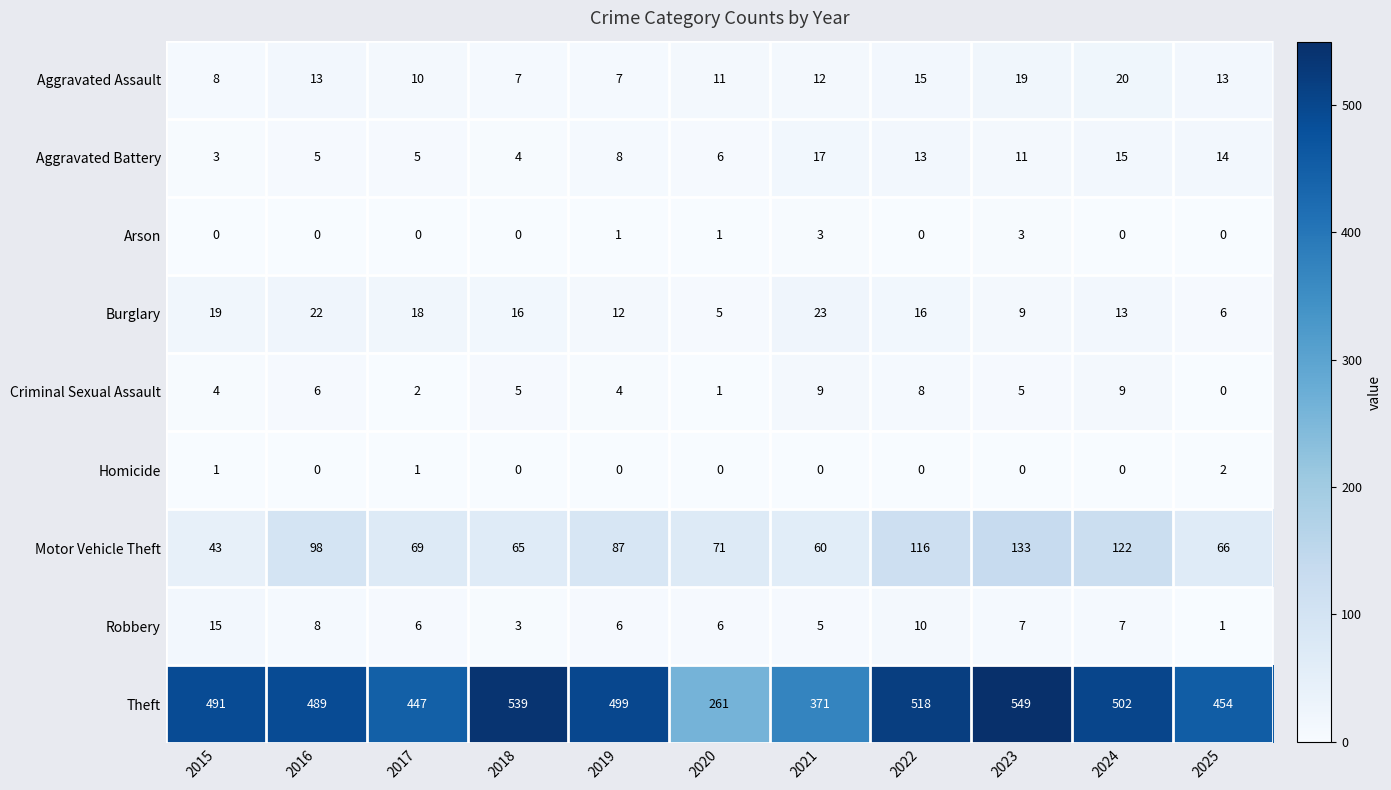

Count the Homicide values in the range 0 to 1.

10